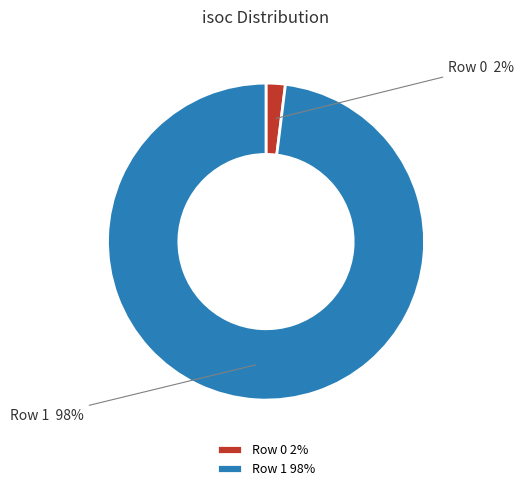

Between Row 1 and Row 0, which is larger?

Row 1